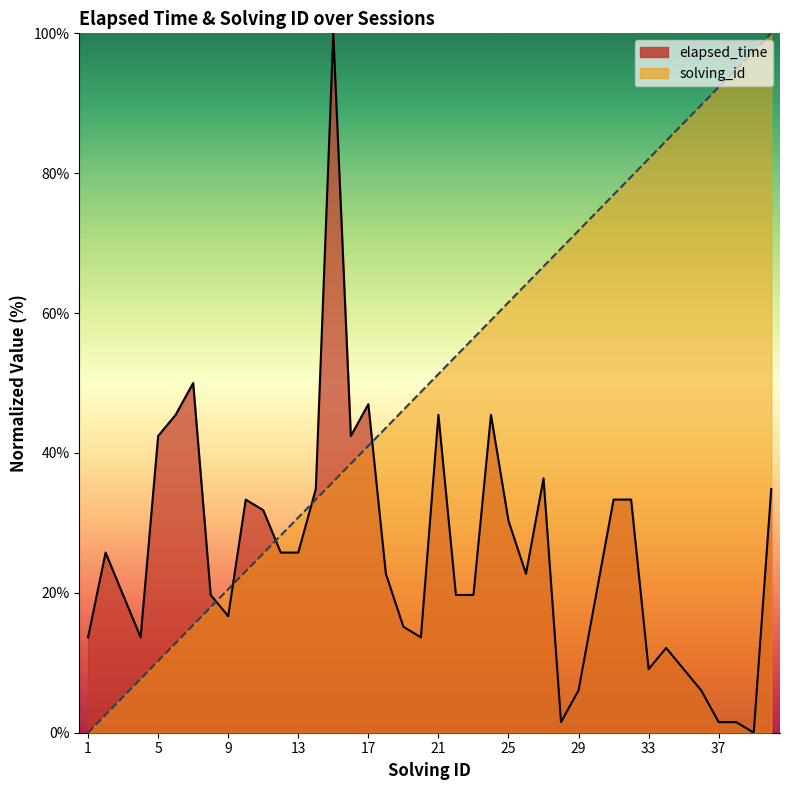

What is the sum of the elapsed_time values at 9 and 31?

50.0